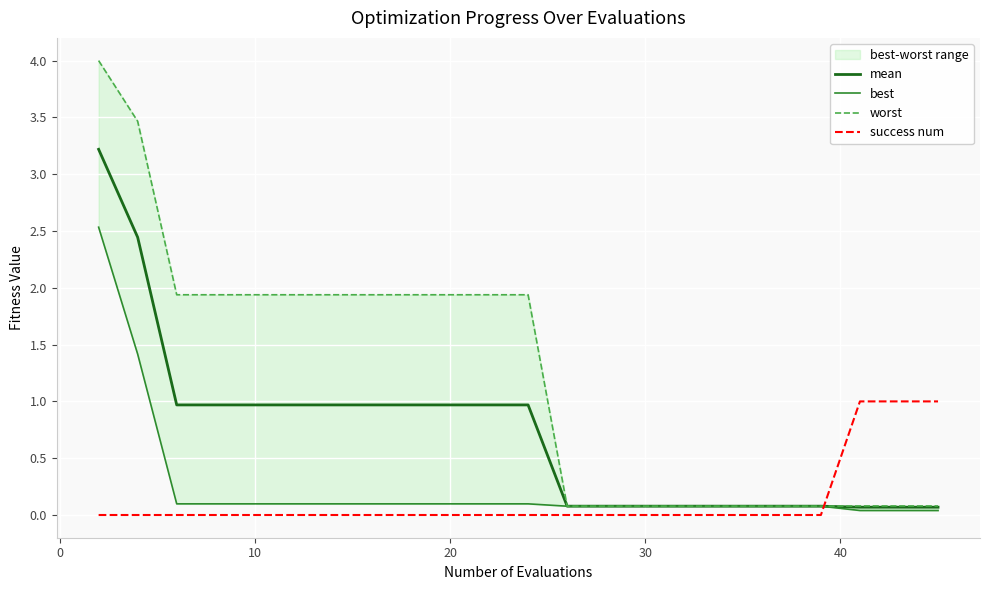

How many data points does each series have?

20